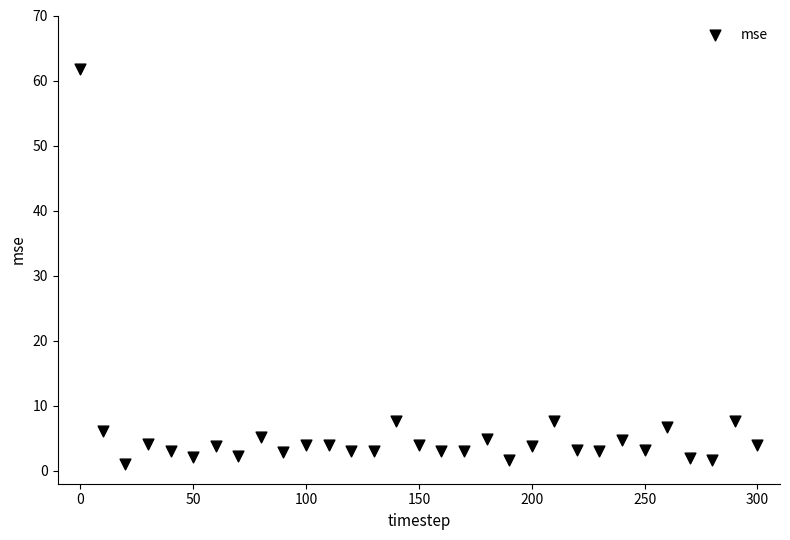

What is the range of Y values (max minus min)?

60.8